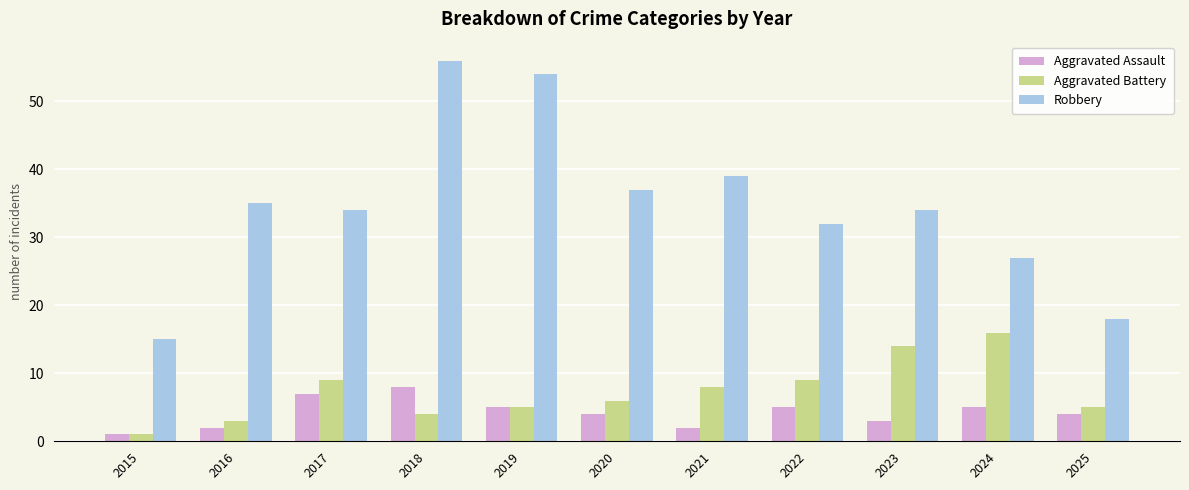

Reading left to right, what are all the values shown in this chart?

Aggravated Assault: 2015=1	2016=2	2017=7	2018=8	2019=5	2020=4	2021=2	2022=5	2023=3	2024=5	2025=4
Aggravated Battery: 2015=1	2016=3	2017=9	2018=4	2019=5	2020=6	2021=8	2022=9	2023=14	2024=16	2025=5
Robbery: 2015=15	2016=35	2017=34	2018=56	2019=54	2020=37	2021=39	2022=32	2023=34	2024=27	2025=18